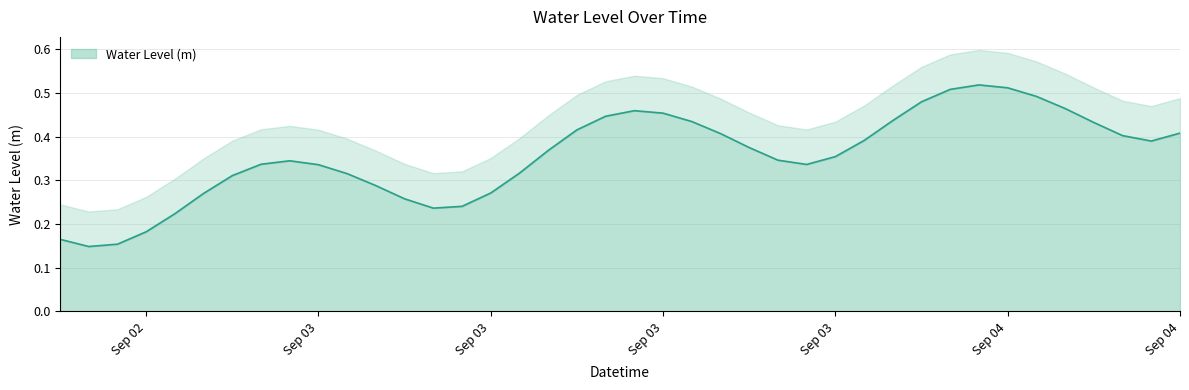

Count the values in the range 0 to 1.

40